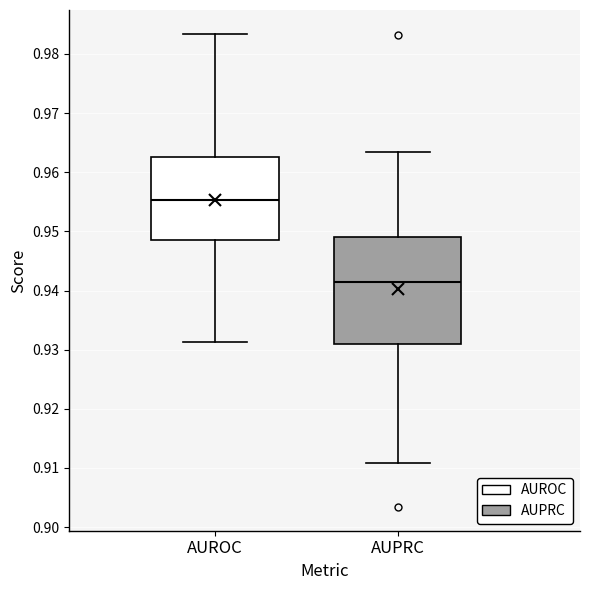

Where does the lower whisker of the box for AUPRC end on the y-axis? The values are not printed on the chart, so give them approximately, as read against the axis.

0.911